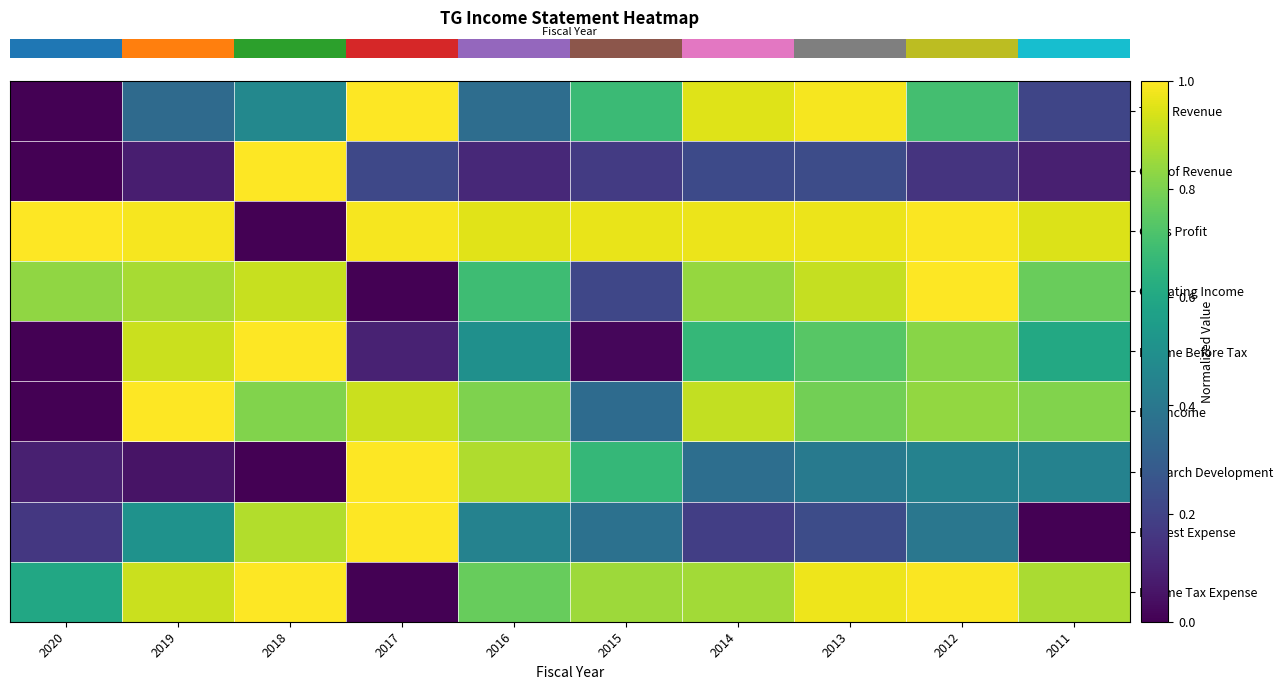

What is the difference between the highest and lowest values at 2011?

0.9